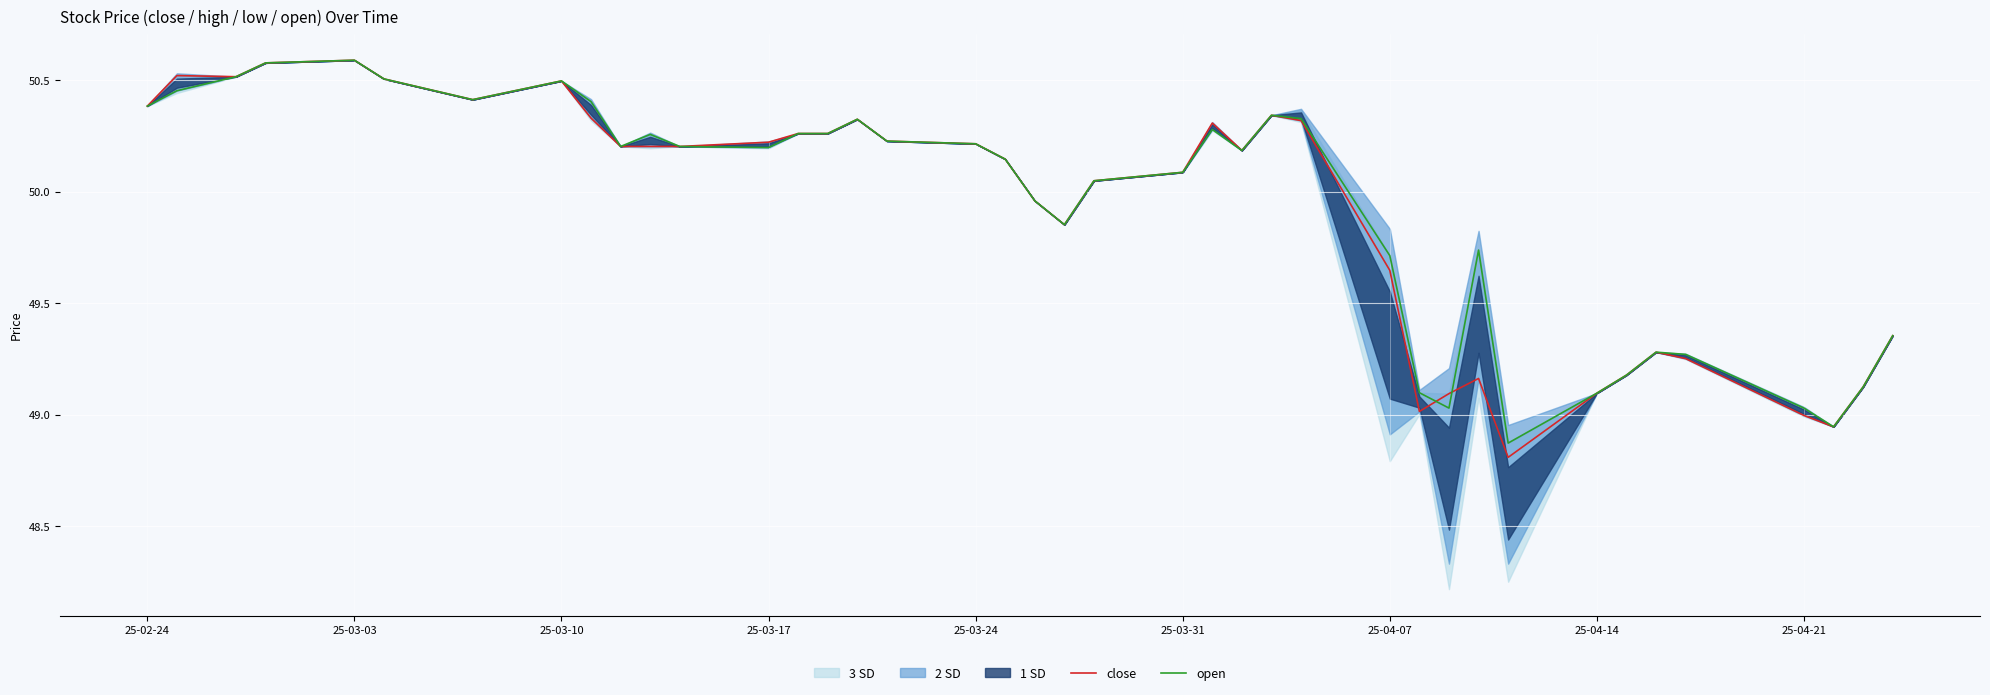

In open, how many points are higher than both neighbors (excluding endpoints)?

8